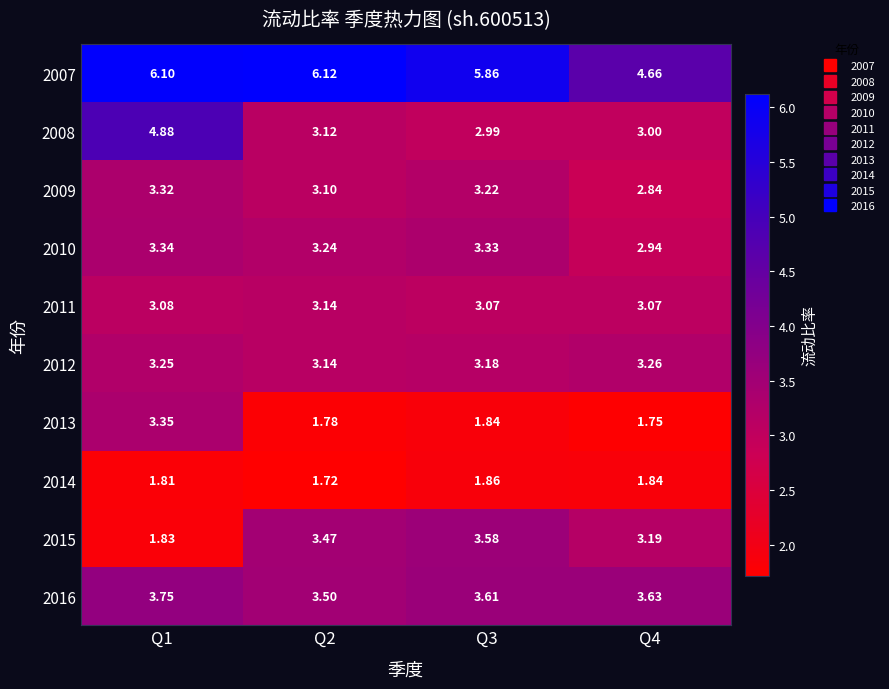

Is the value of 2015 at Q4 greater than the value of 2008 at Q4?

Yes